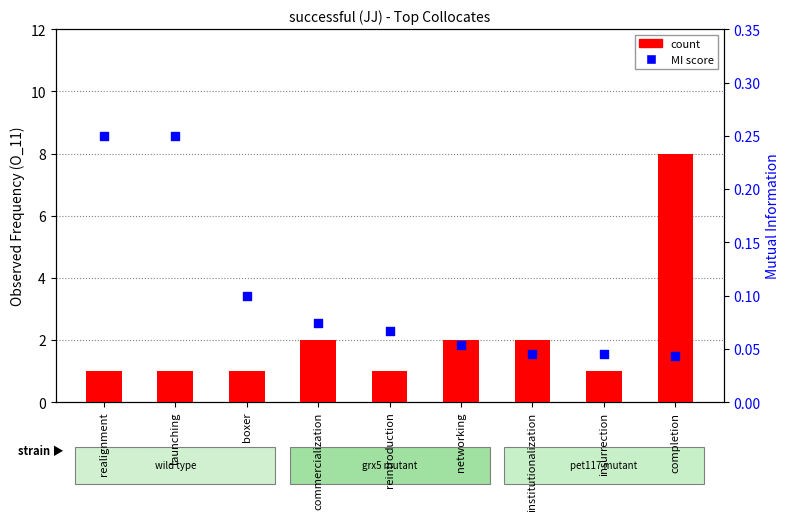

What is the total value across all series at reintroduction?

1.1